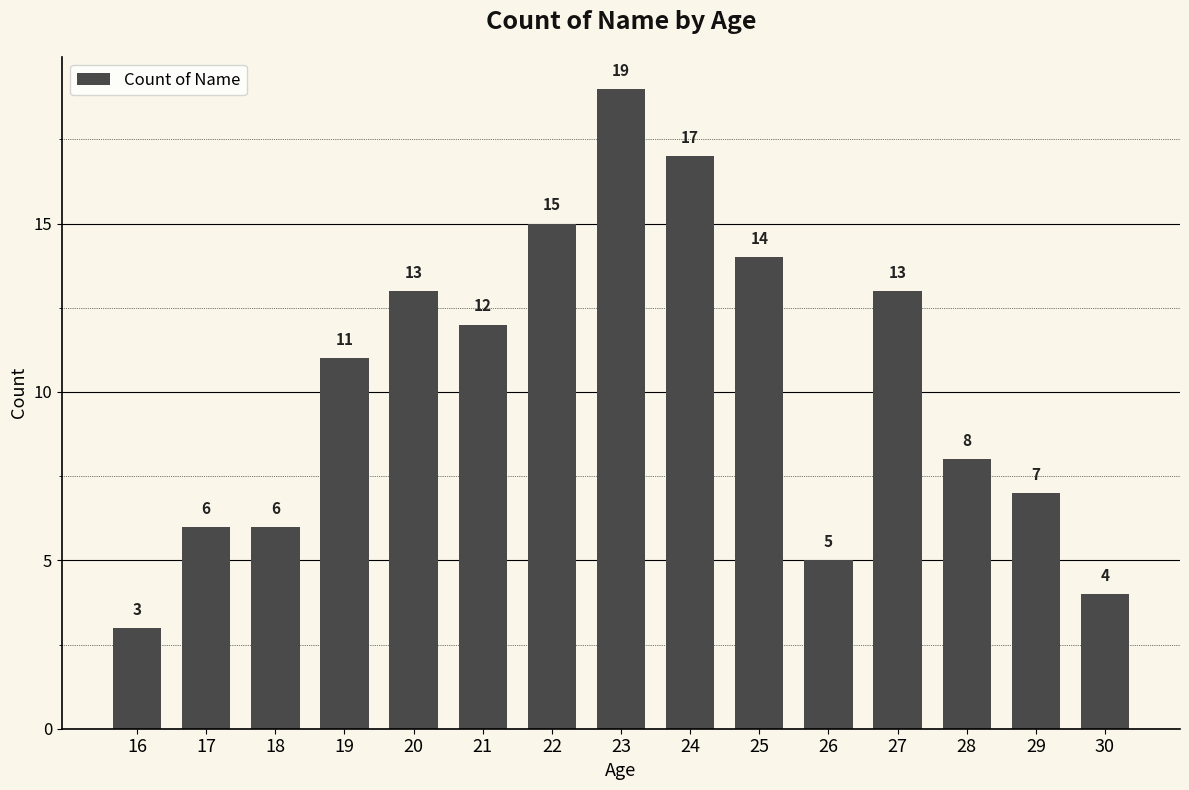

How many values are below 11?

7